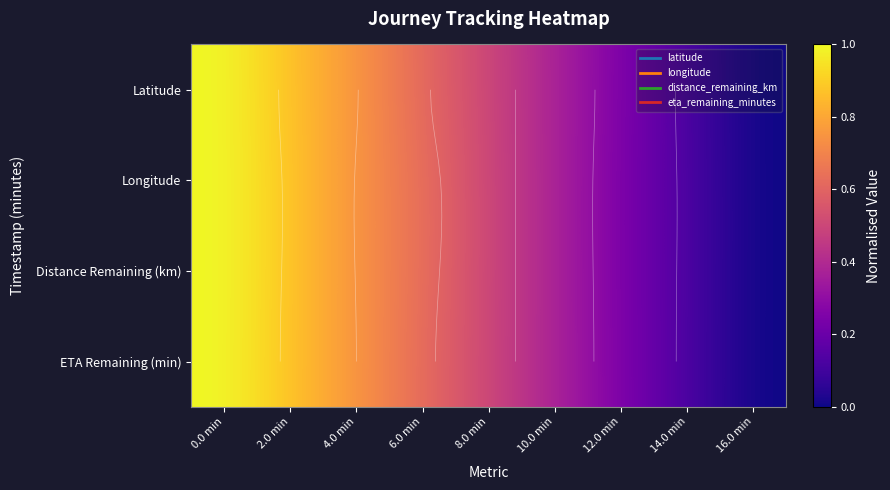

The value of Latitude at 10.0 min is 0.4. True or false?

True